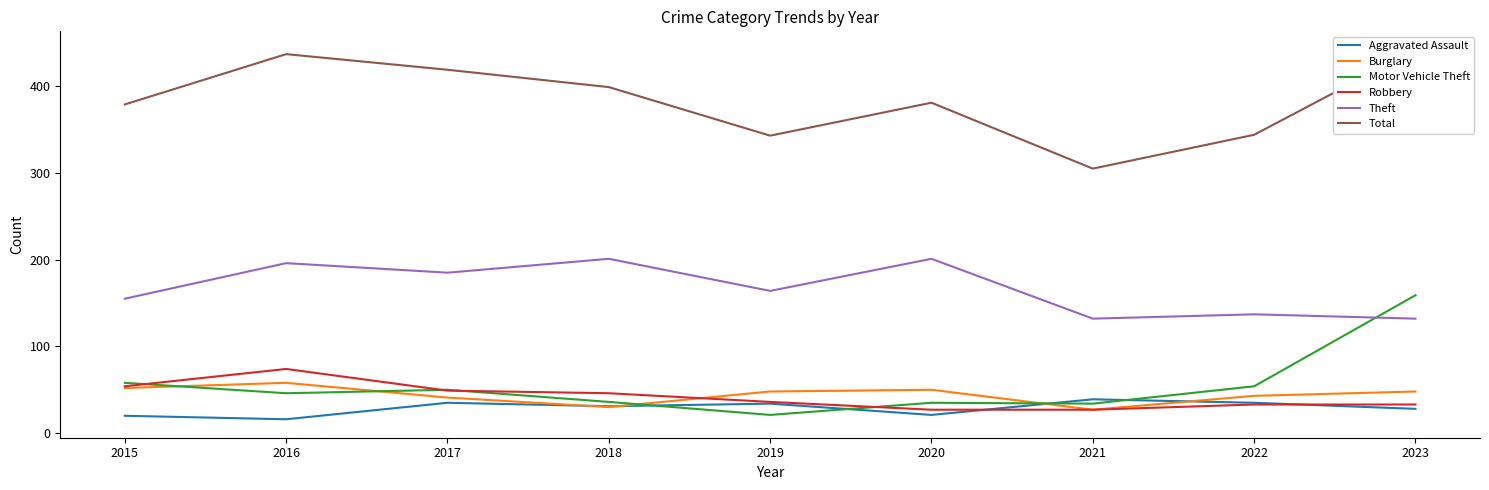

Is the value of Total at 2018 greater than the value of Burglary at 2021?

Yes